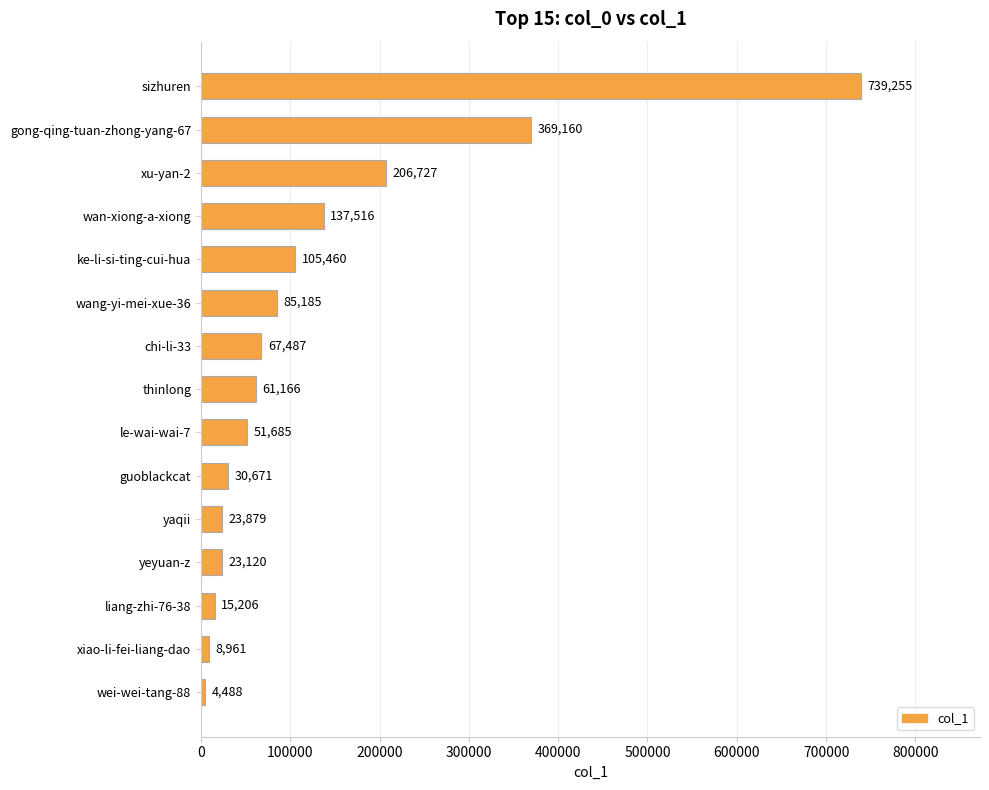

How many bars are there in total?

15